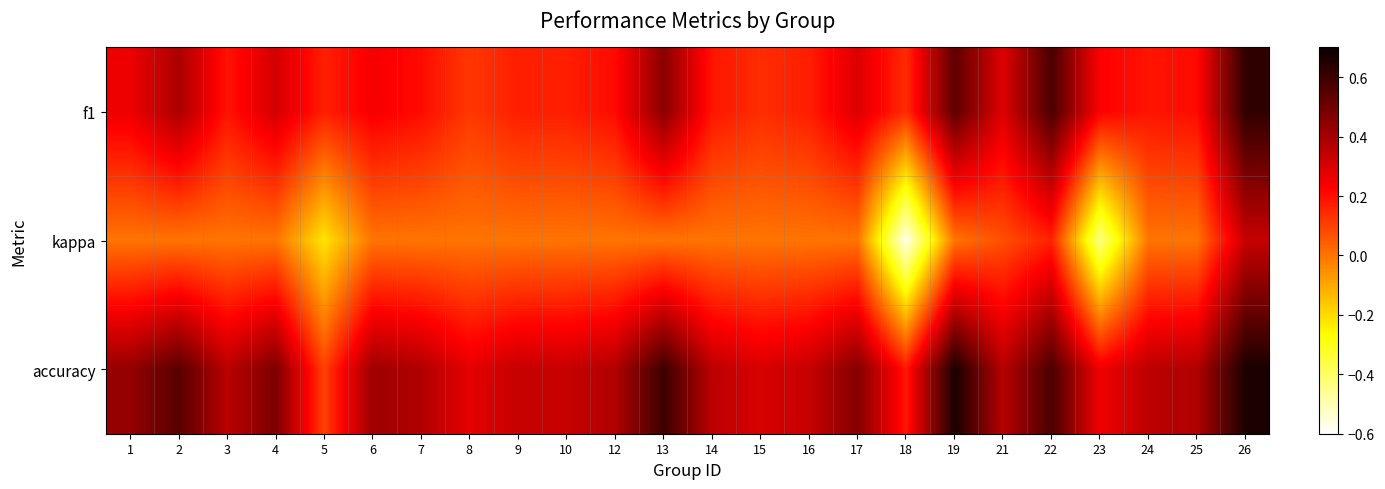

Reading right to left, what are all the values shown in this chart?

f1: 26=0.6	25=0.2	24=0.2	23=0.2	22=0.6	21=0.3	19=0.5	18=0.1	17=0.3	16=0.2	15=0.1	14=0.2	13=0.5	12=0.2	10=0.2	9=0.2	8=0.1	7=0.2	6=0.2	5=0.2	4=0.3	3=0.2	2=0.4	1=0.3
kappa: 26=0.3	25=0.0	24=0.0	23=-0.4	22=0.2	21=0.1	19=0.0	18=-0.6	17=0.0	16=0.0	15=0.0	14=0.0	13=0.0	12=0.0	10=0.0	9=0.0	8=0.0	7=0.0	6=0.0	5=-0.2	4=0.0	3=0.0	2=0.0	1=0.0
accuracy: 26=0.7	25=0.4	24=0.4	23=0.2	22=0.6	21=0.4	19=0.7	18=0.2	17=0.5	16=0.3	15=0.3	14=0.4	13=0.6	12=0.4	10=0.3	9=0.3	8=0.3	7=0.4	6=0.4	5=0.1	4=0.5	3=0.4	2=0.5	1=0.4